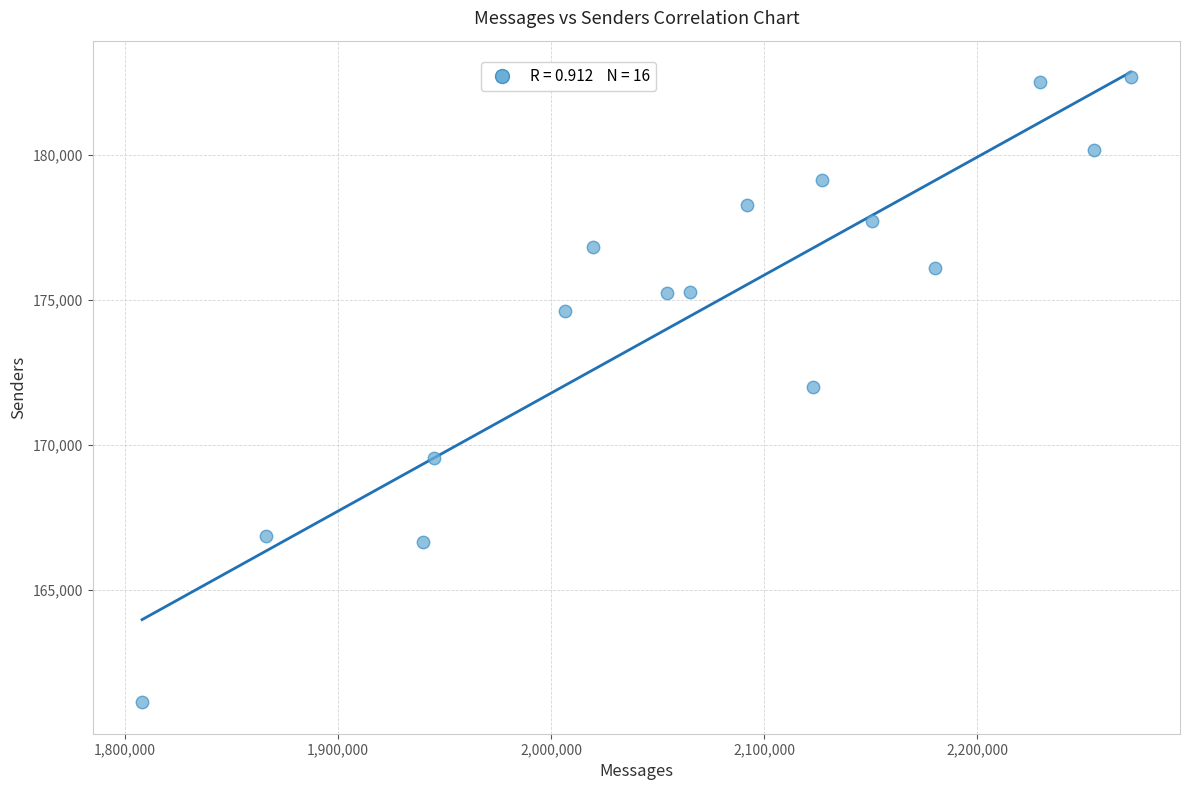

What is the range of X values (max minus min)?

463888